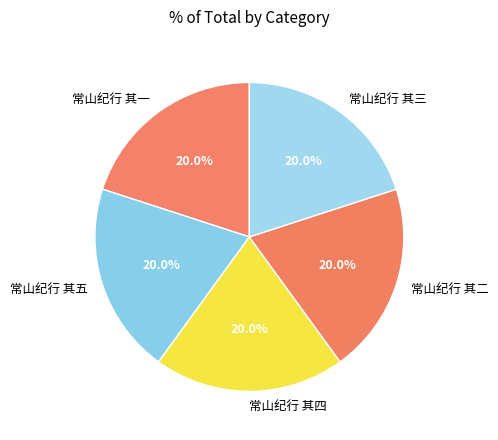

To the nearest percent, what is the combined percentage of 常山纪行 其二 and 常山纪行 其四?

40%